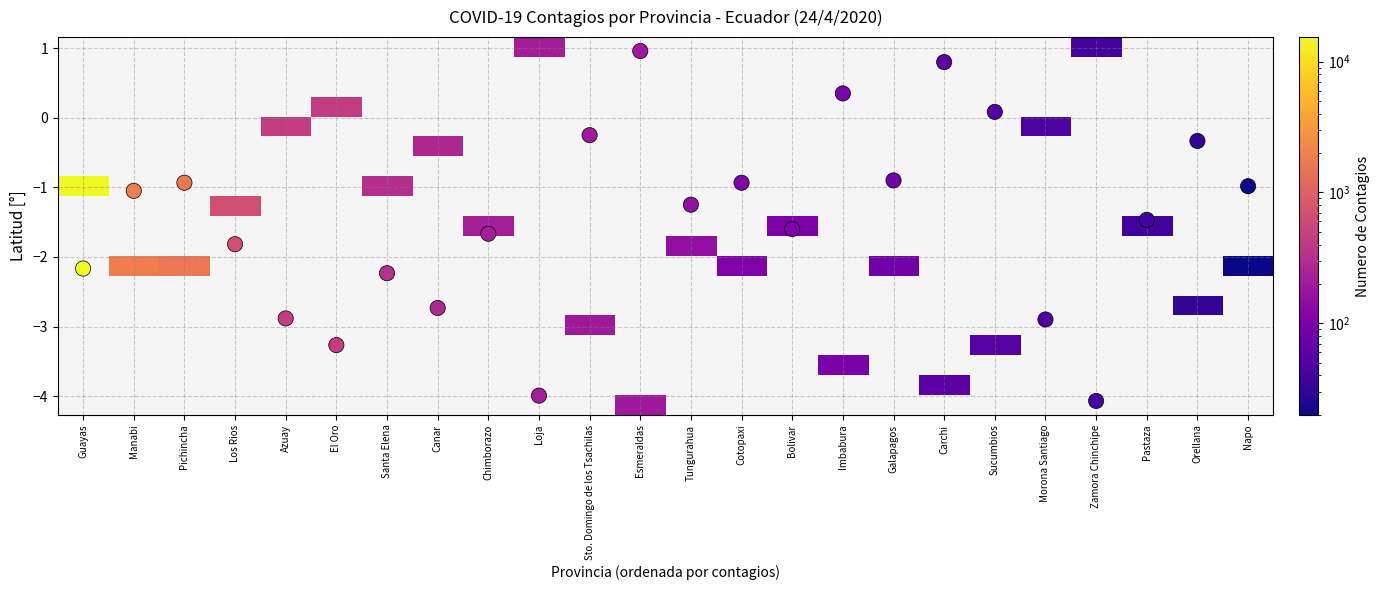

Which has a higher value, Bolivar or Pichincha?

Pichincha